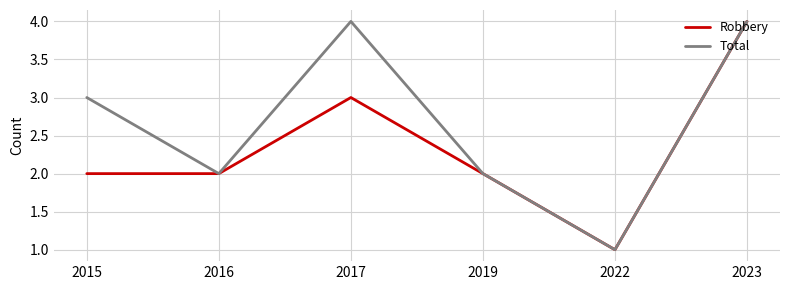

Does the chart display data point markers on the line(s)?

No